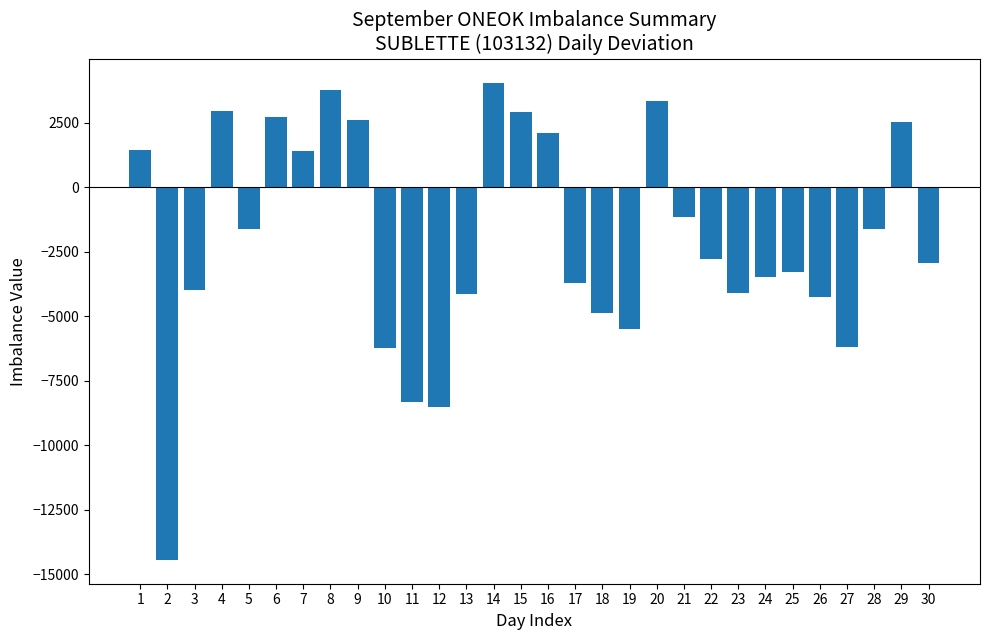

What is the sum of all values?

-61240